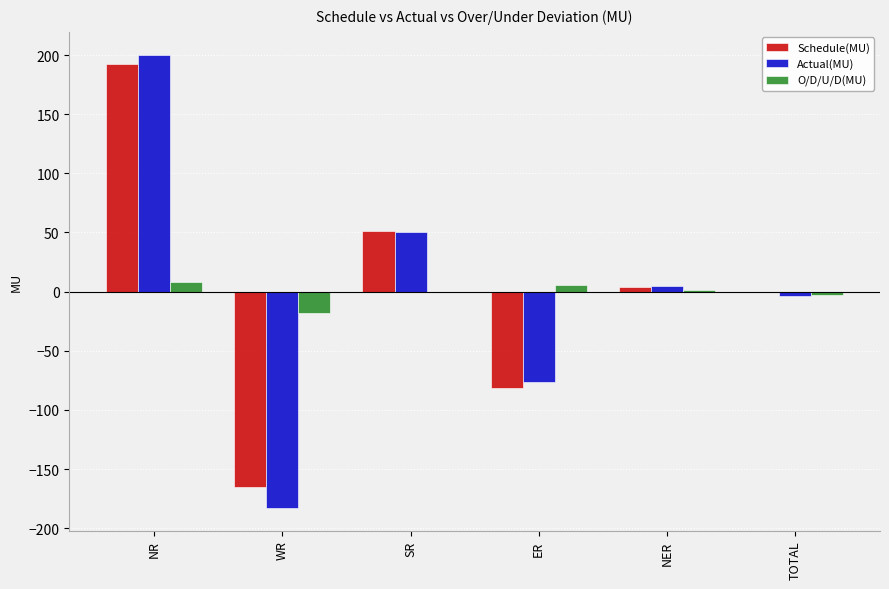

How many groups of bars are there?

6